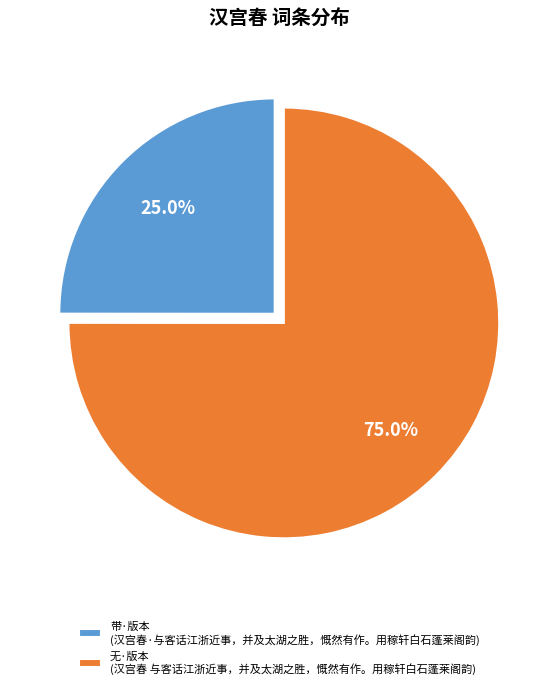

Between 带·版本 (汉宫春·与客话江浙近事，并及太湖之胜，慨然有作。用稼轩白石蓬莱阁韵) and 无·版本 (汉宫春 与客话江浙近事，并及太湖之胜，慨然有作。用稼轩白石蓬莱阁韵), which is larger?

无·版本 (汉宫春 与客话江浙近事，并及太湖之胜，慨然有作。用稼轩白石蓬莱阁韵)